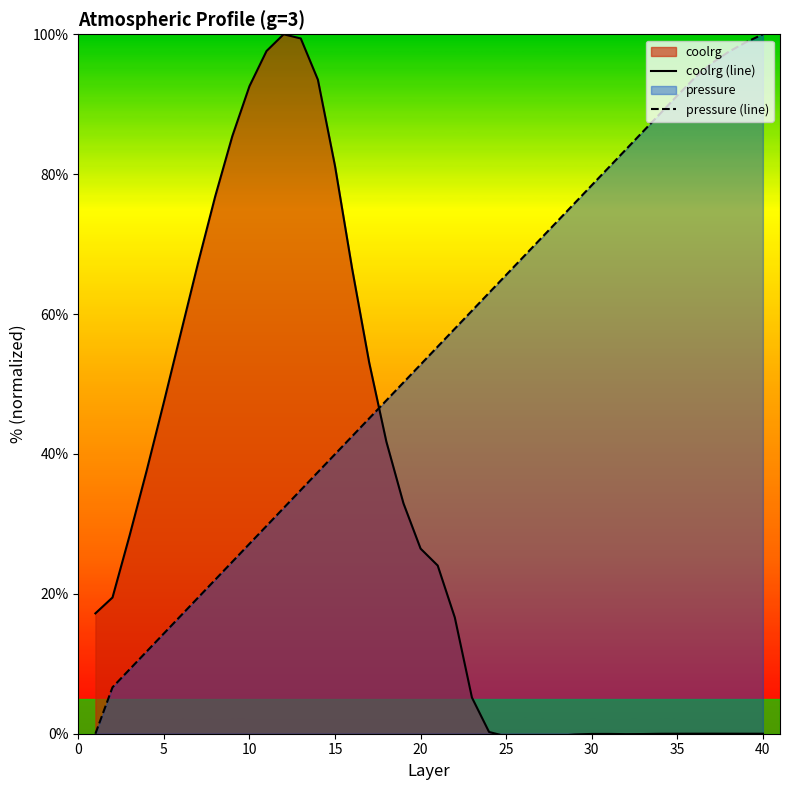

What is the sum of all pressure (line) values?

2149.7